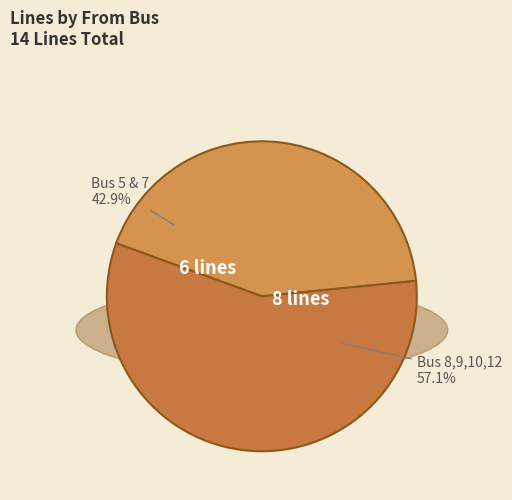

How much of the chart is everything except Bus 8,9,10,12?

42.9%